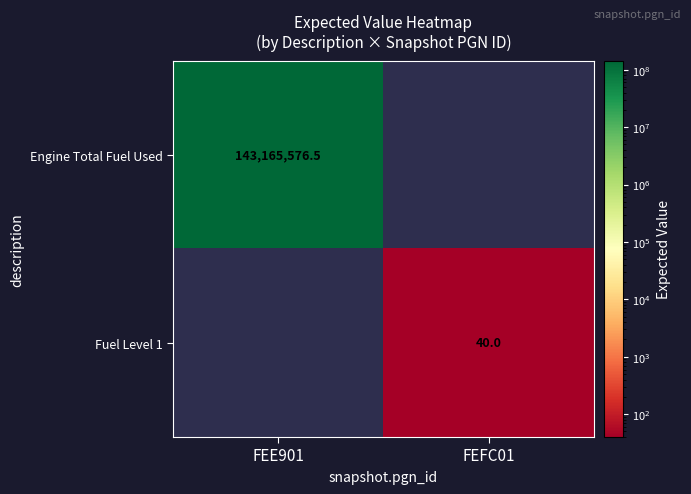

How many distinct data groups are displayed?

2